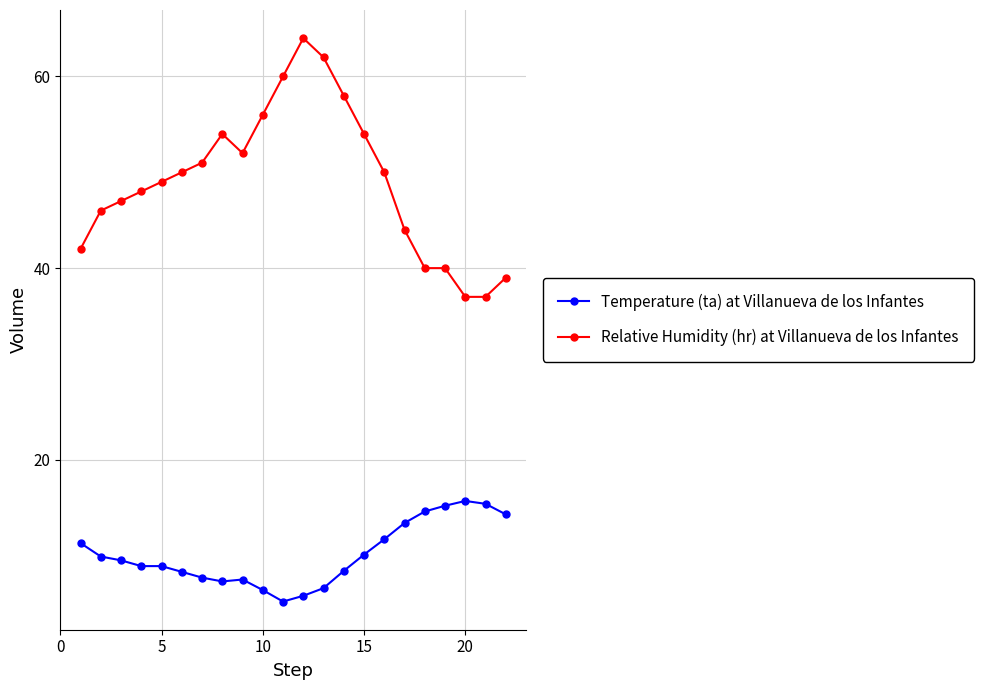

True or false: Relative Humidity (hr) at Villanueva de los Infantes has more than 1 points higher than both neighbors.

True